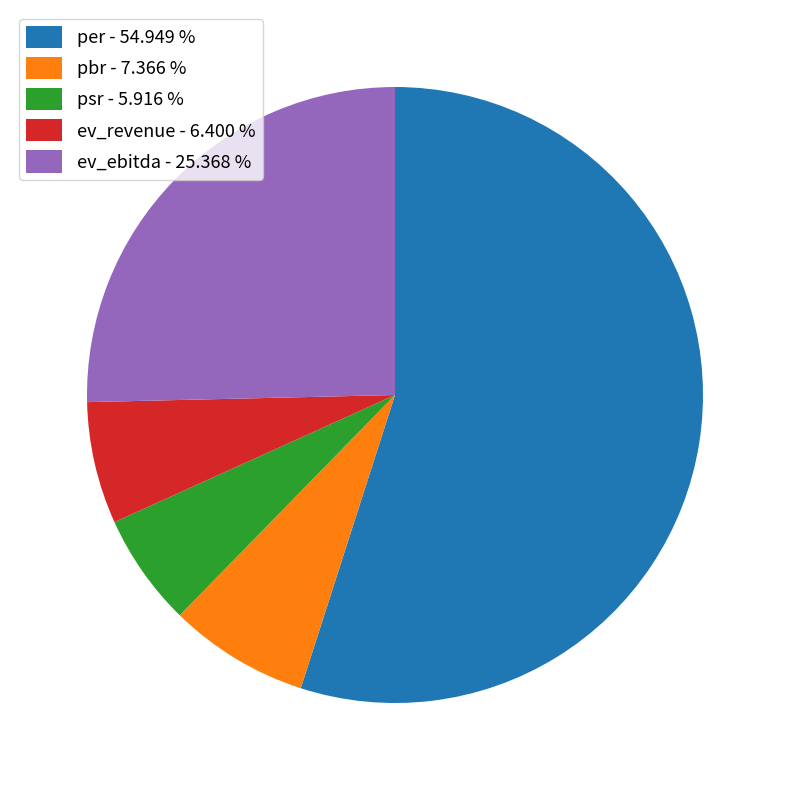

What is the ratio of the value at per - 54.949 % to the value at pbr - 7.366 %?

7.5